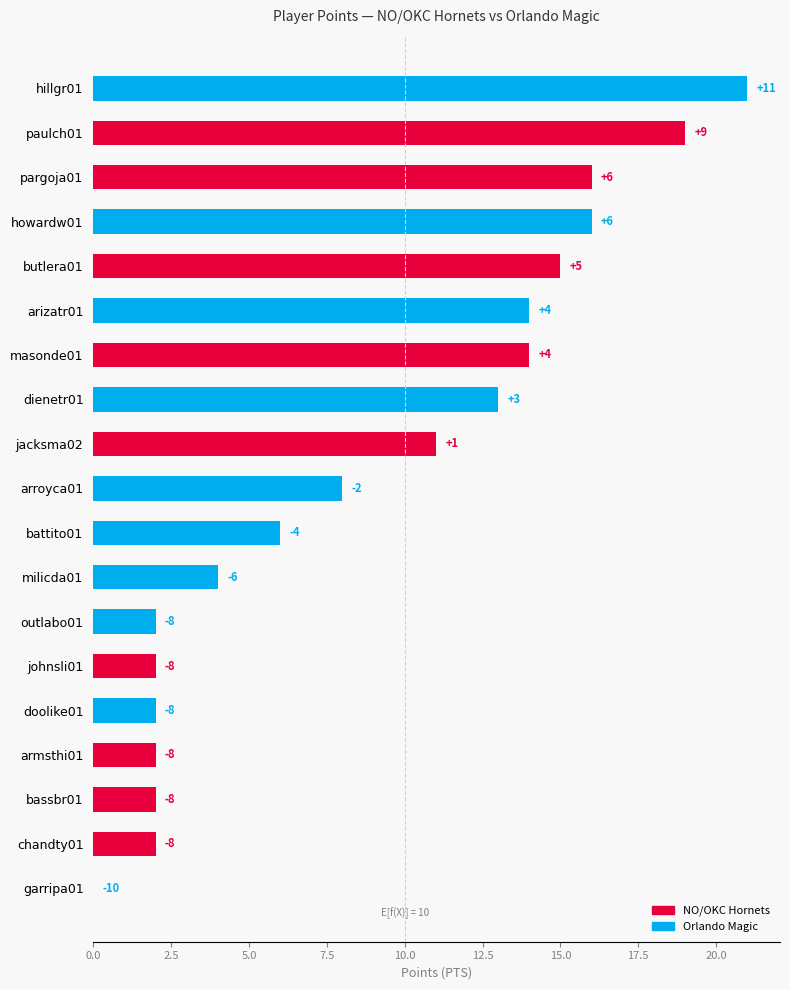

Are the bars horizontal?

Yes